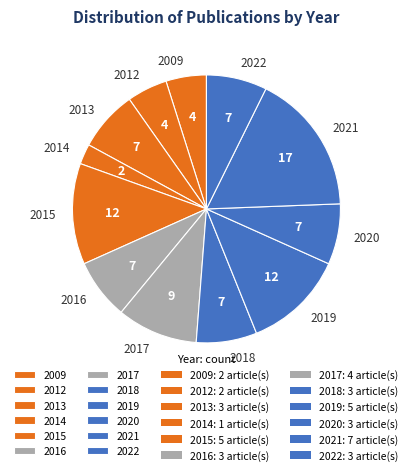

The 2020 slice represents 1% of the pie. True or false?

False